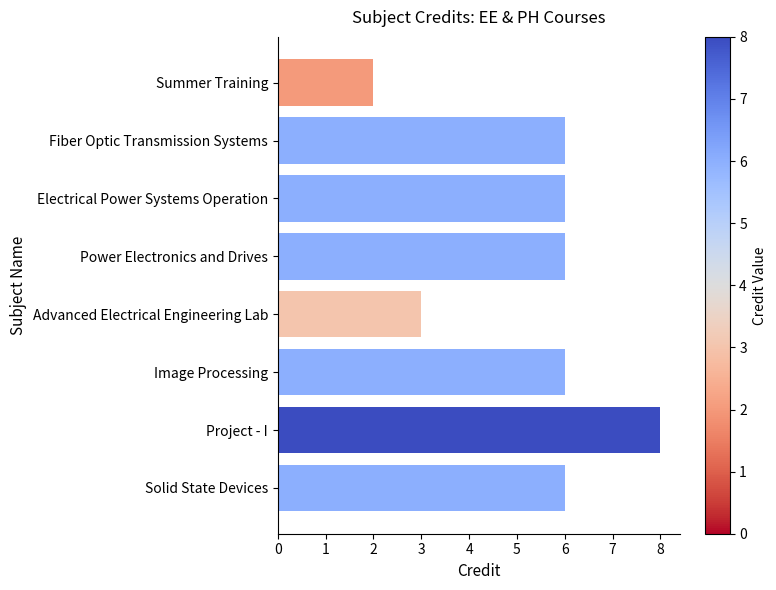

What is the smallest value displayed?

2